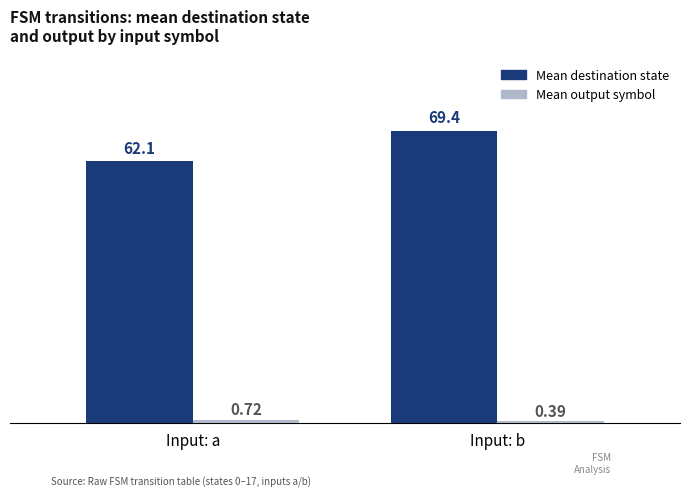

At how many categories does at least one series exceed 8?

2